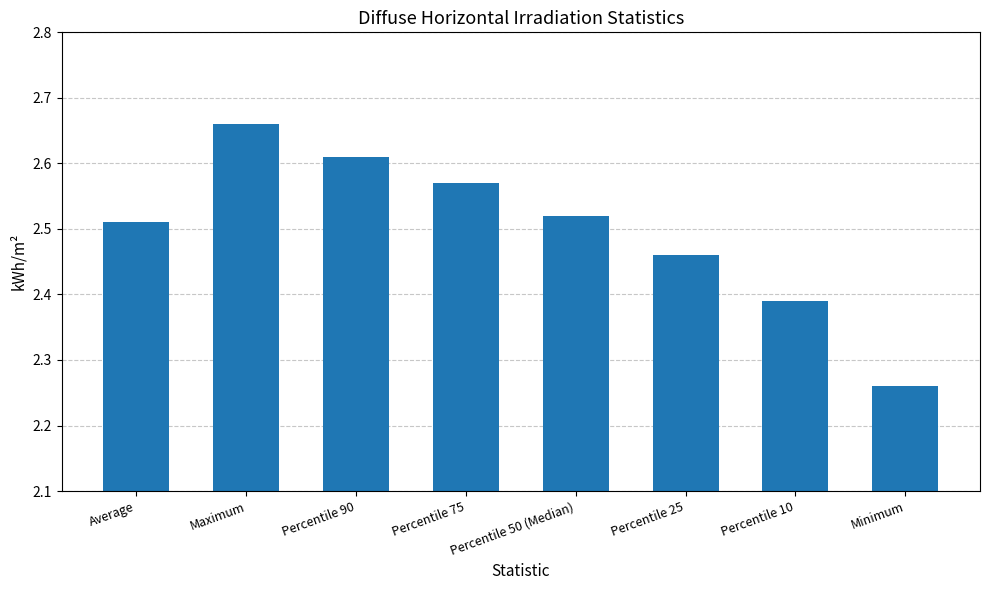

Does the chart contain stacked bars?

No